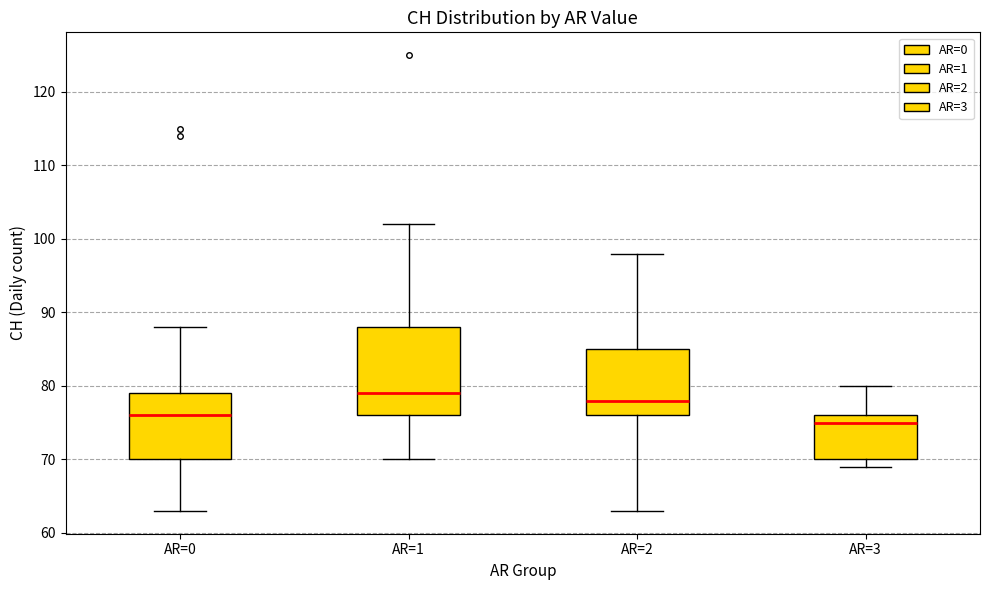

Which box is the tallest, from its lower edge to its upper edge?

AR=1